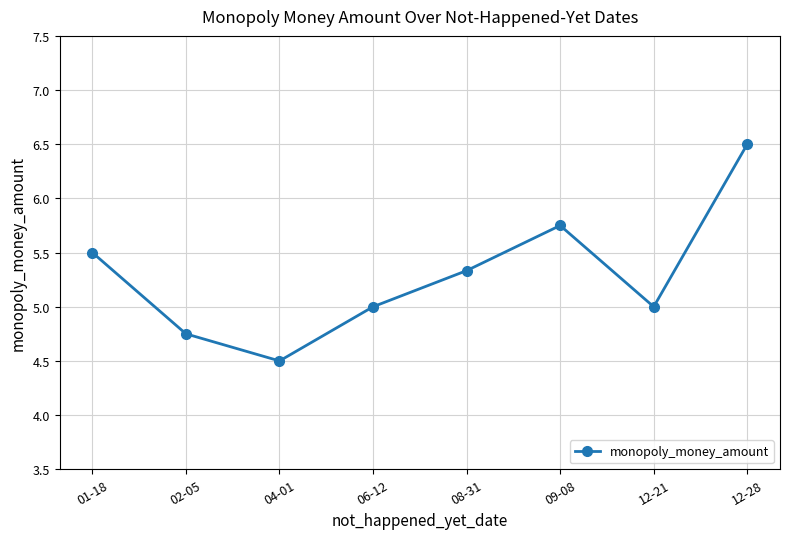

How many interior local peaks (higher than both neighbors) does the data have?

1